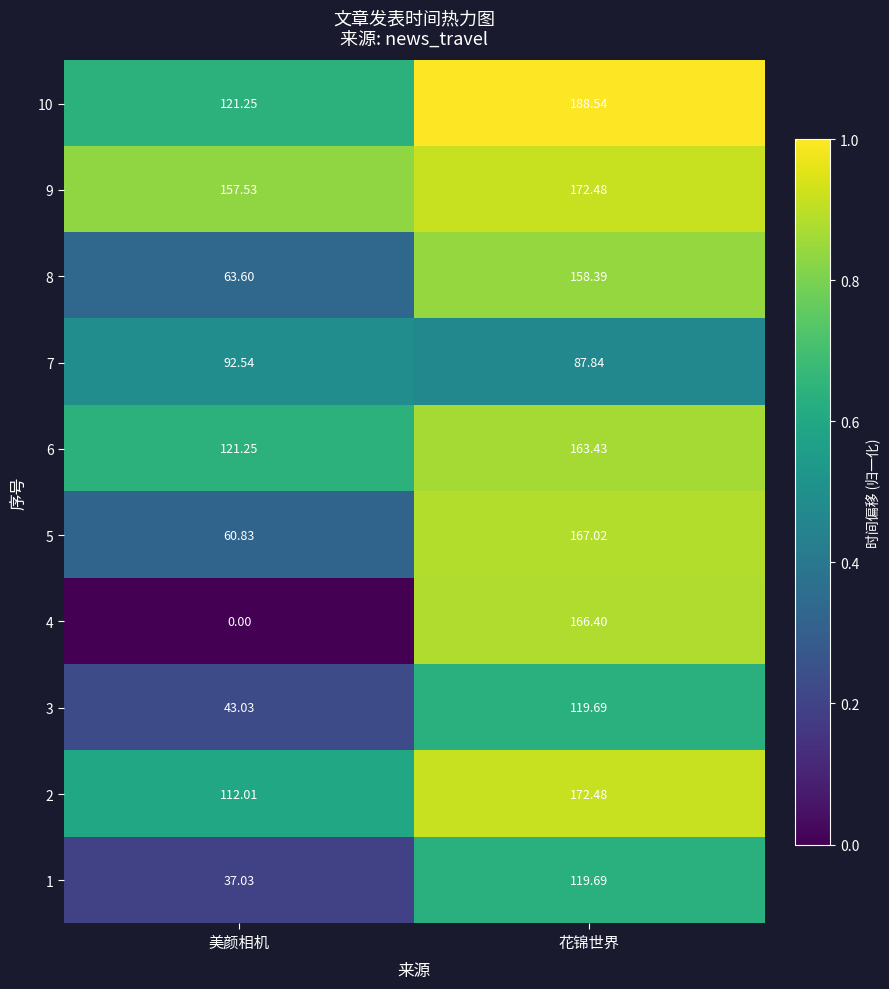

Which category has the lowest value across all series?

美颜相机